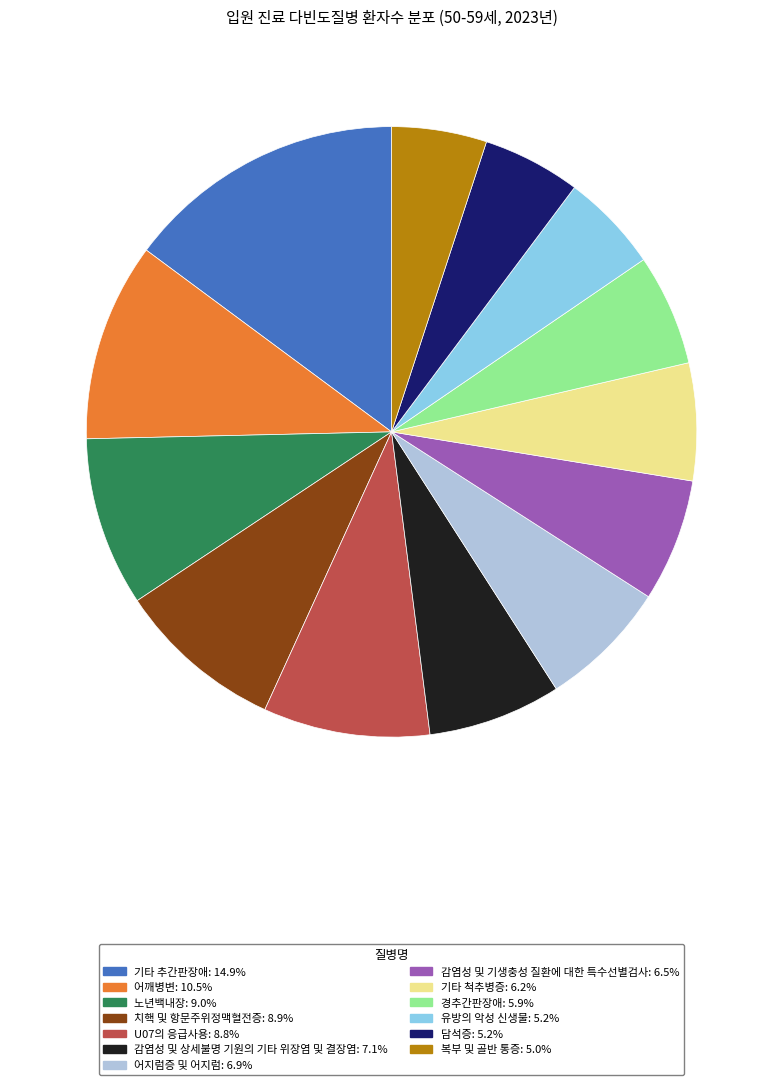

What is the ratio of the value at 감염성 및 상세불명 기원의 기타 위장염 및 결장염: 7.1% to the value at 어깨병변: 10.5%?

0.7